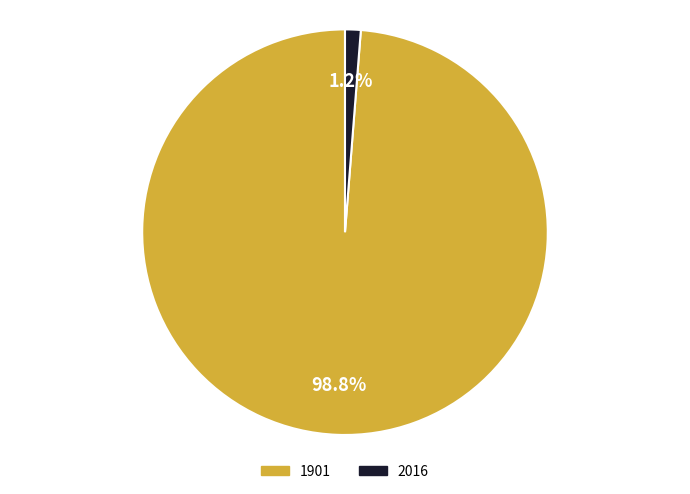

Which has a higher value, 1901 or 2016?

1901